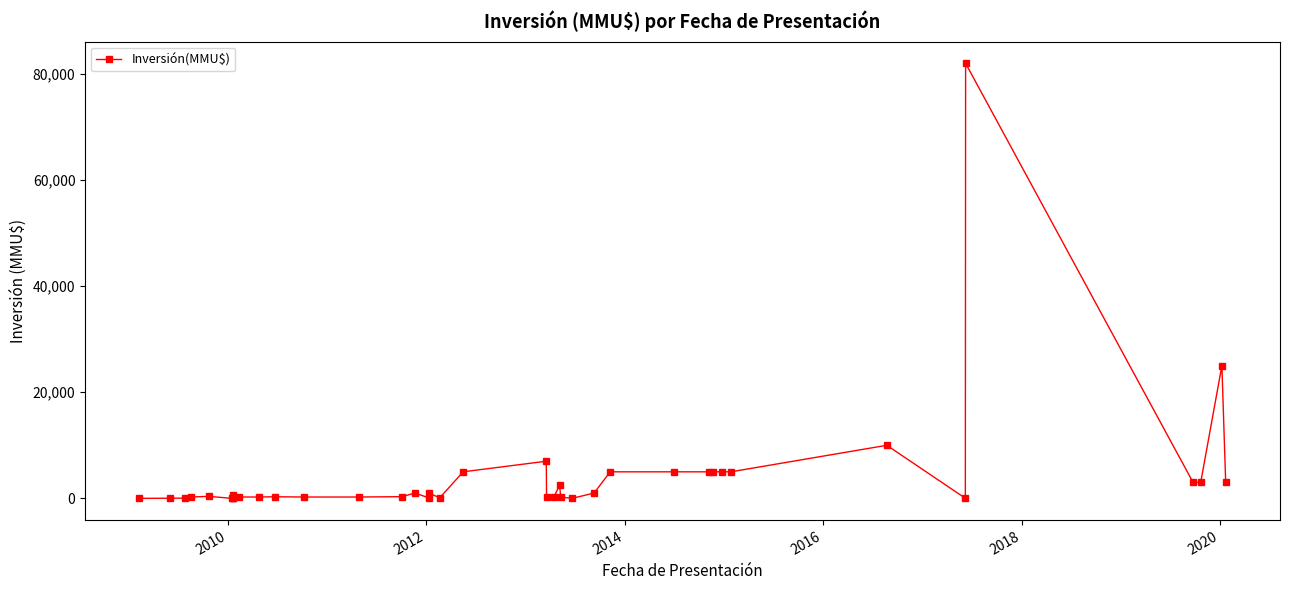

Count the number of data series in this chart.

1